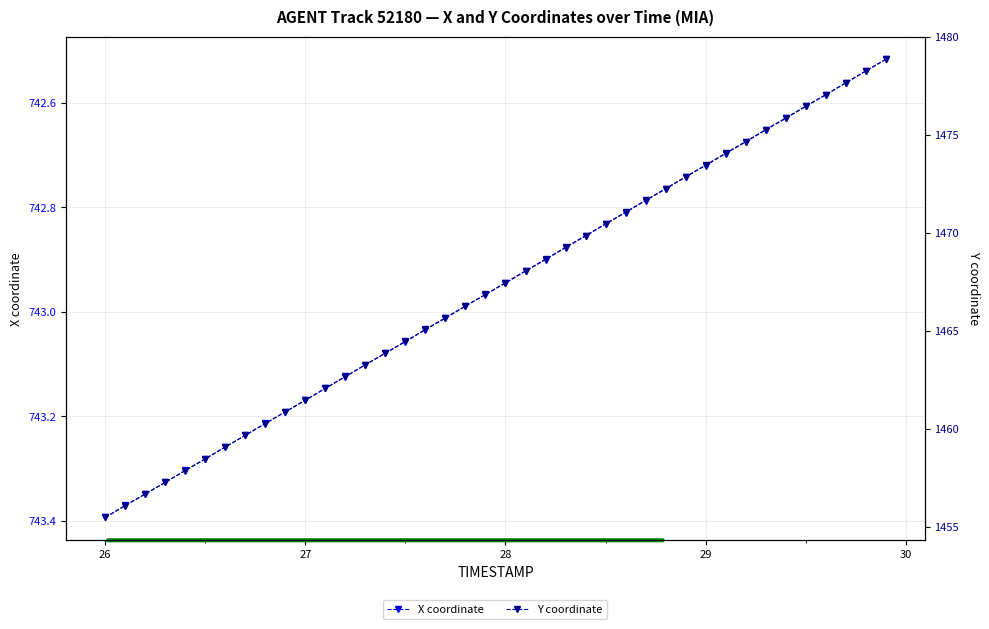

What is the value of the X coordinate point at the 15th from the left?

743.1